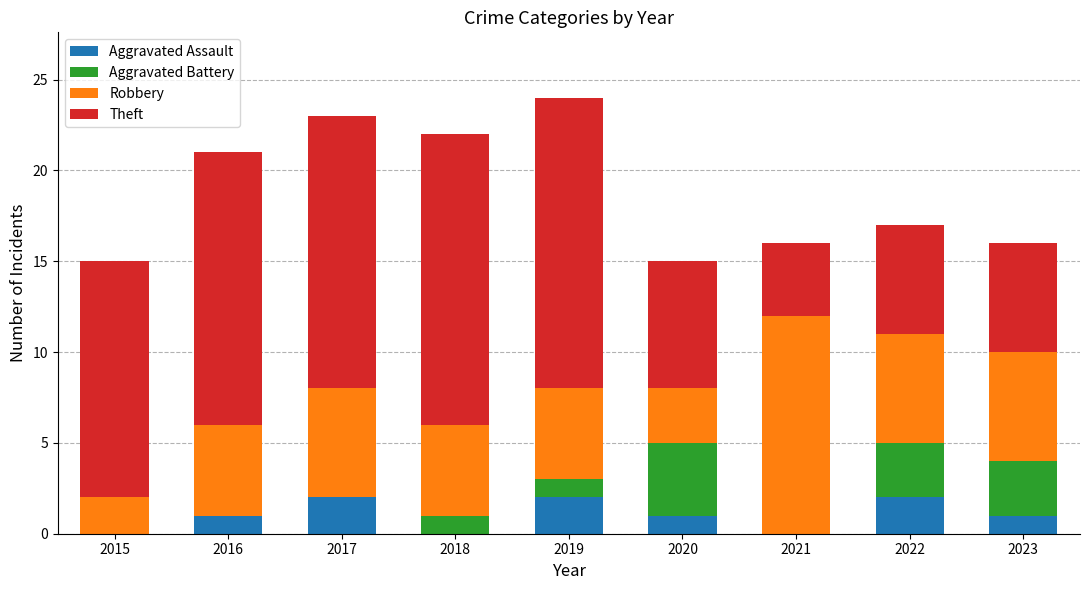

The value of Aggravated Assault at 2022 is 3. True or false?

False